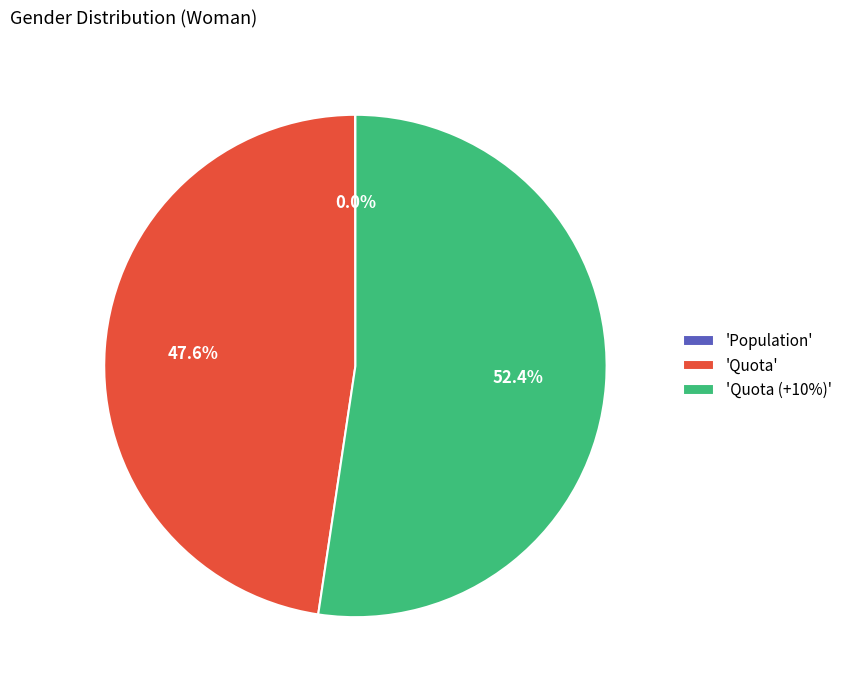

Which slice is the largest?

'Quota (+10%)'